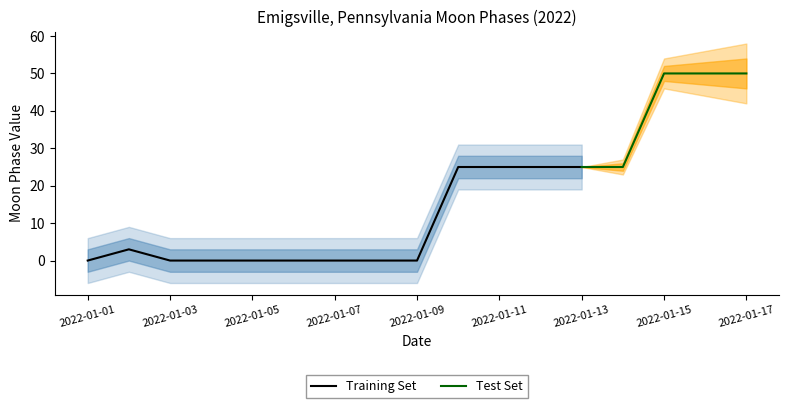

How many data points are less than 3?

8